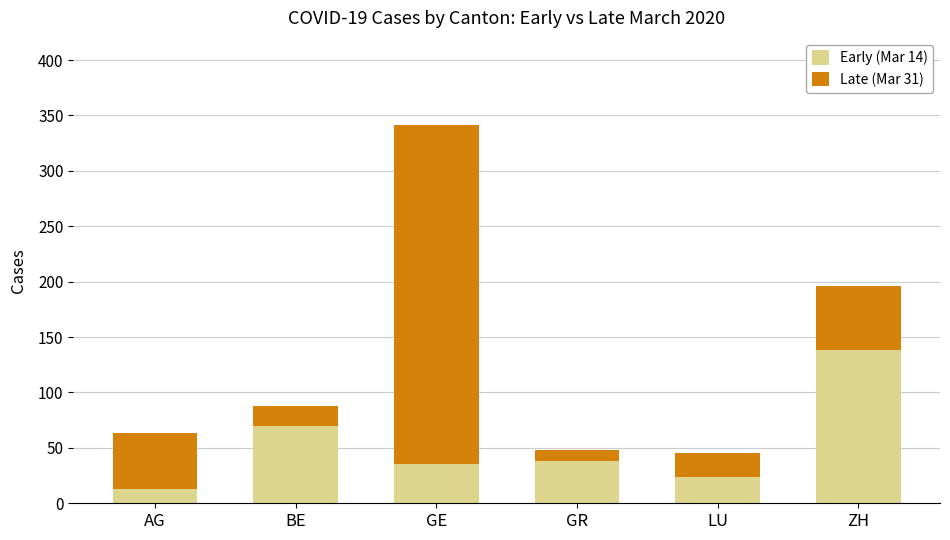

At which category is the sum across all series the highest?

GE